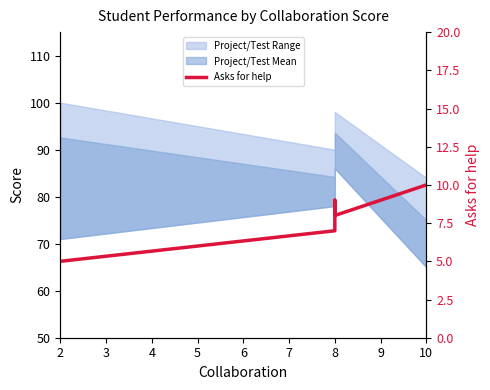

What is the difference between the maximum and minimum values?

5